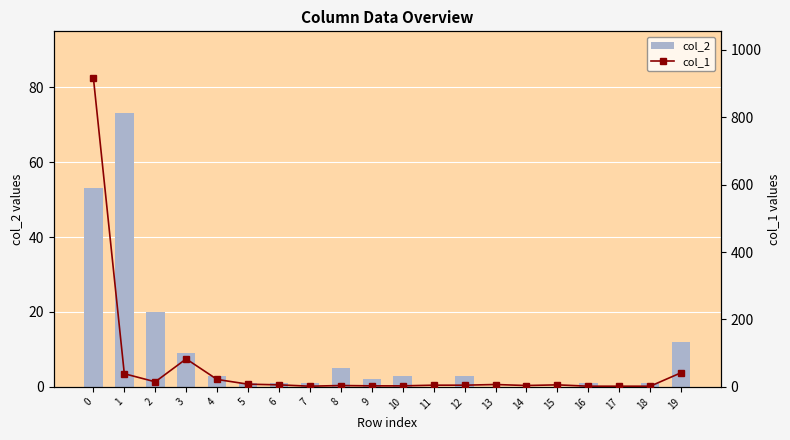

Does the chart contain stacked bars?

No